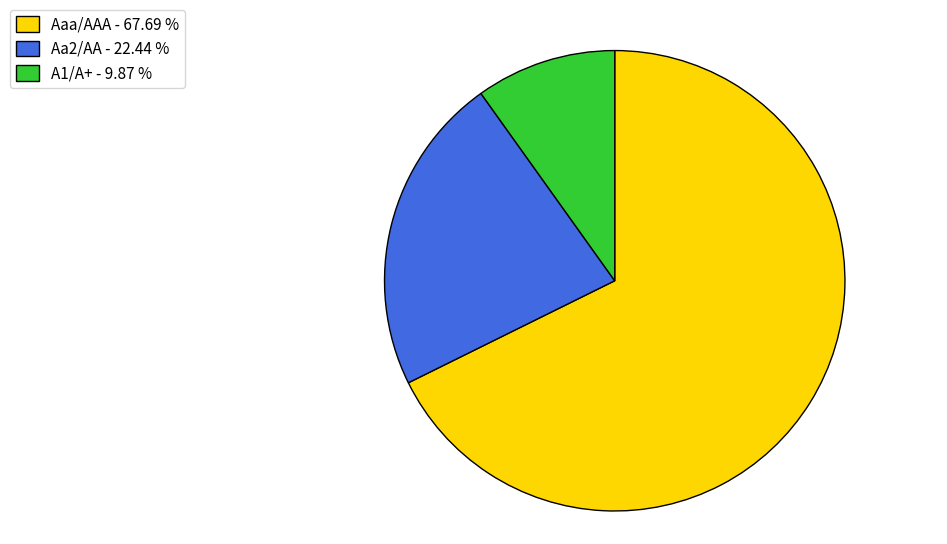

Rank the categories by value from lowest to highest.

A1/A+ - 9.87 %, Aa2/AA - 22.44 %, Aaa/AAA - 67.69 %